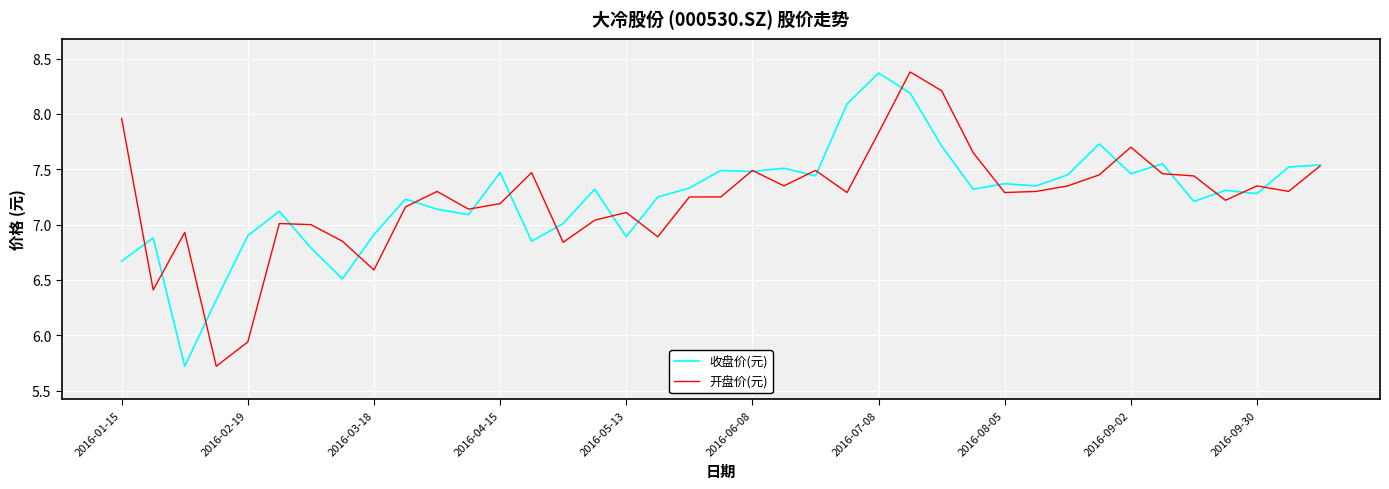

Which series has the largest range (max minus min)?

开盘价(元)